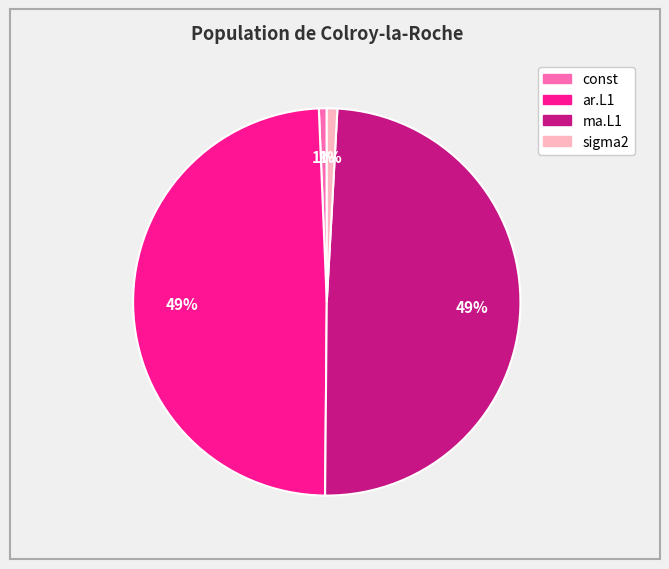

Is there any slice that represents more than half of the pie?

No